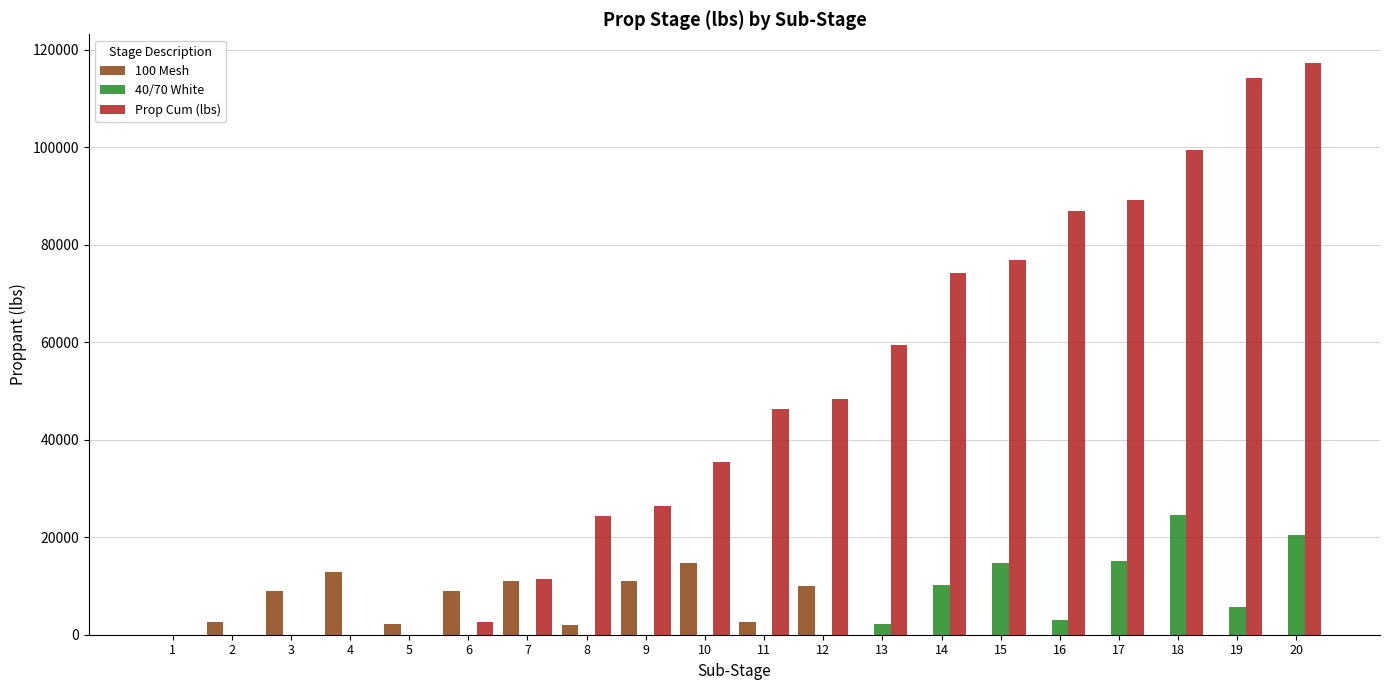

The value of Prop Cum (lbs) at 13 is 13344. True or false?

False